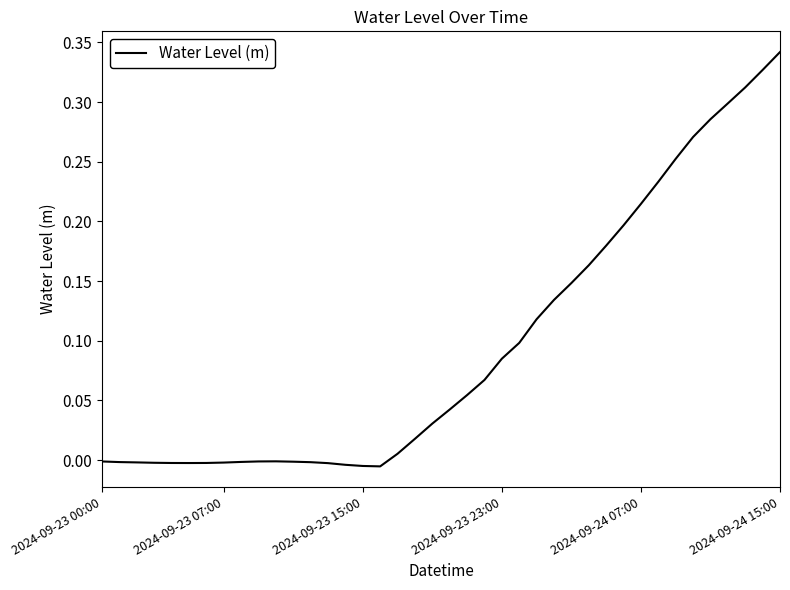

Does the chart display data point markers on the line(s)?

No